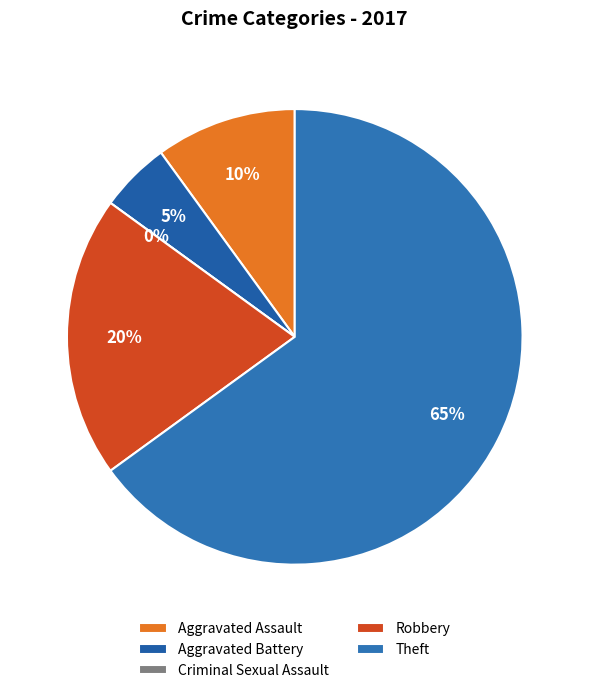

What is the smallest slice in the pie chart?

Criminal Sexual Assault